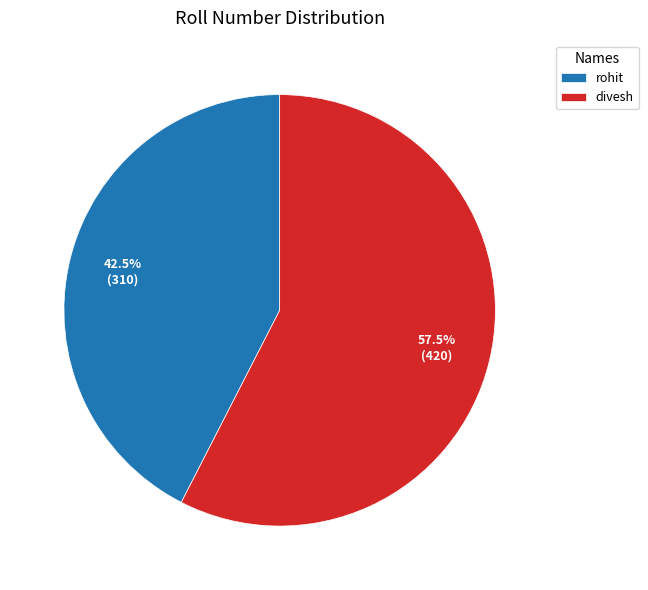

The rohit slice represents 35% of the pie. True or false?

False